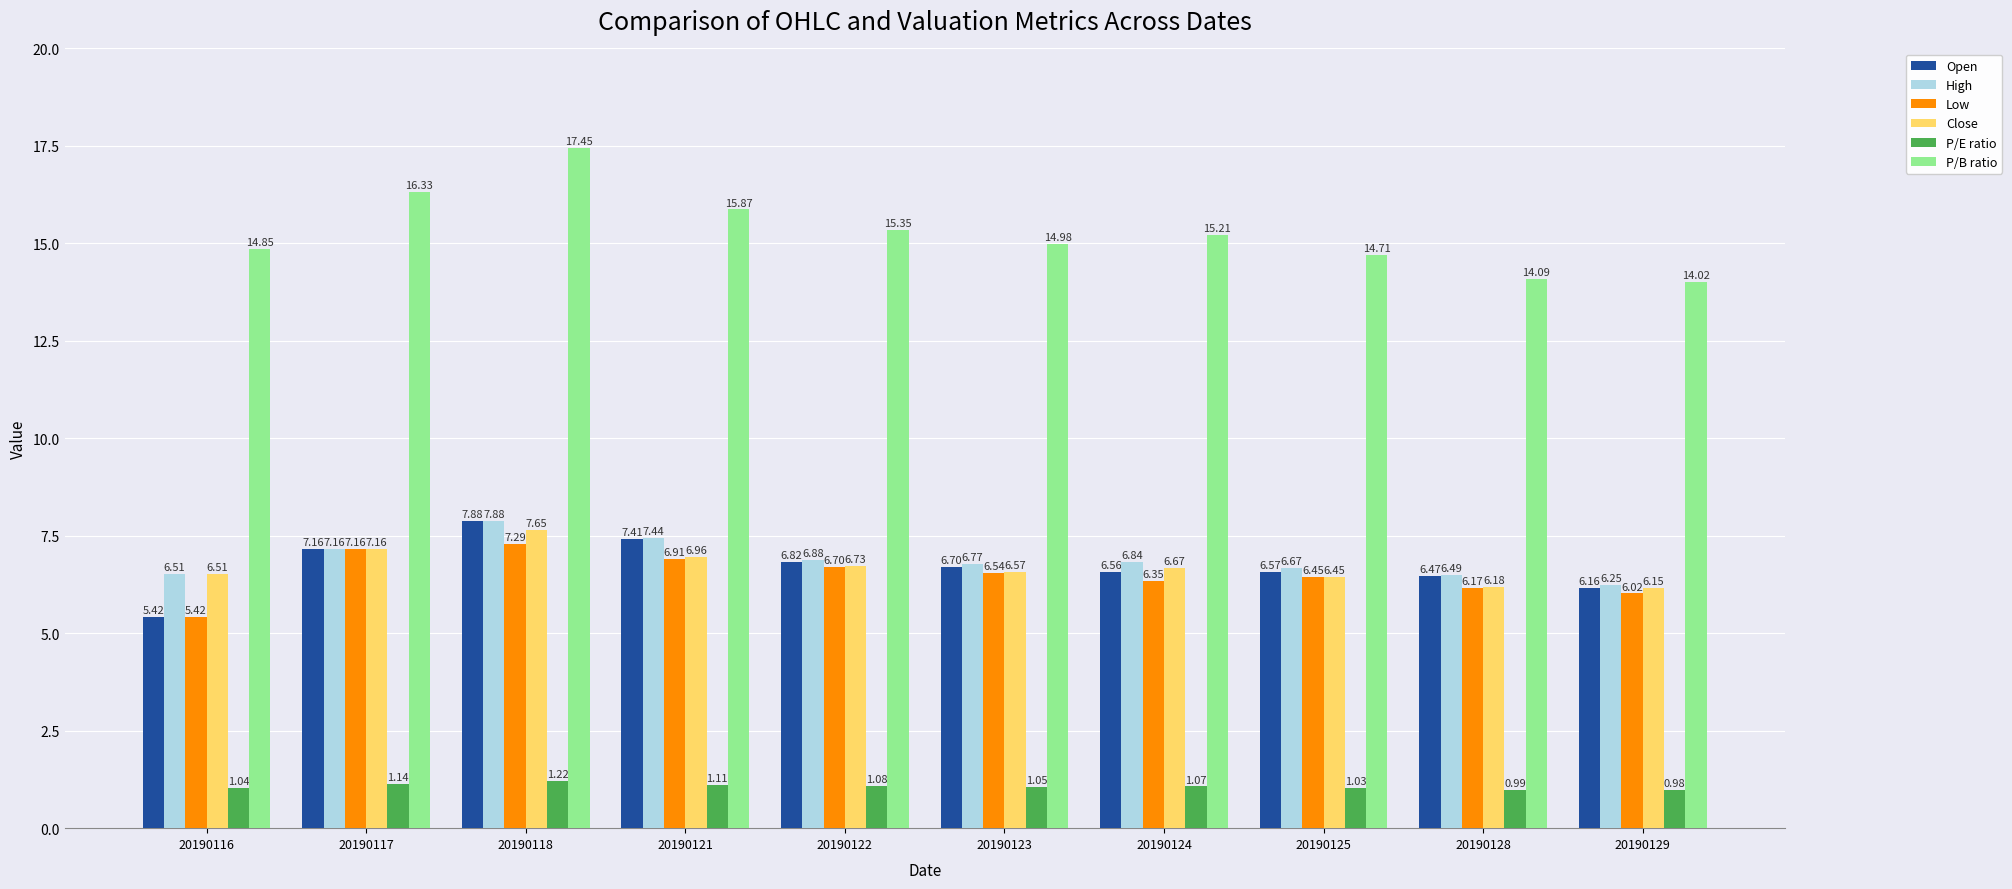

How many data points in Low are above 6?

9